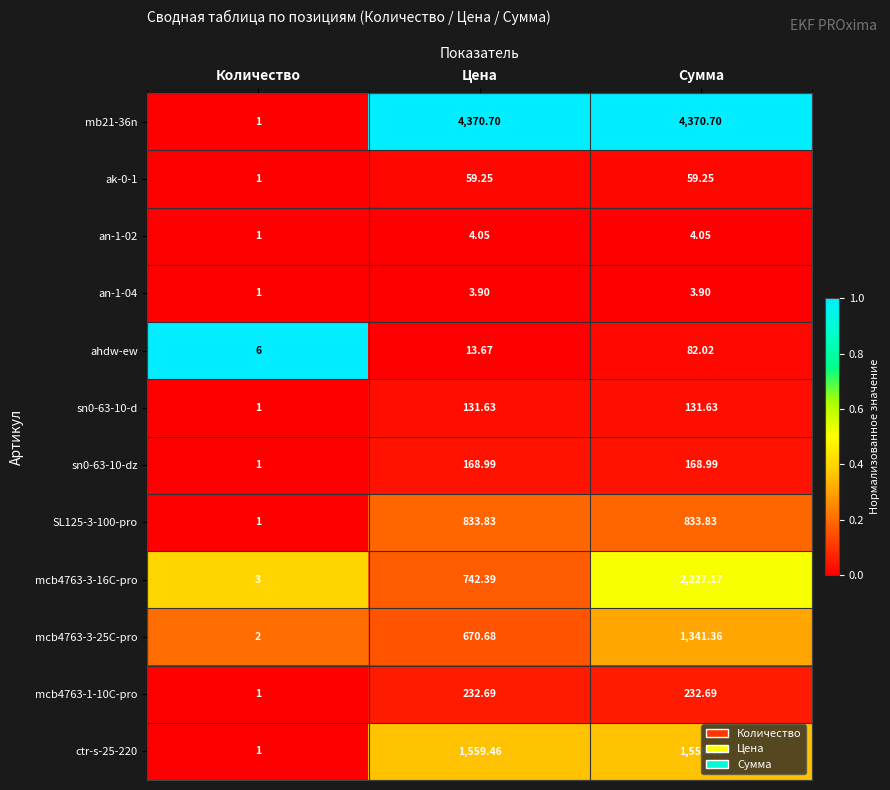

At which category is the sum across all series the highest?

Сумма